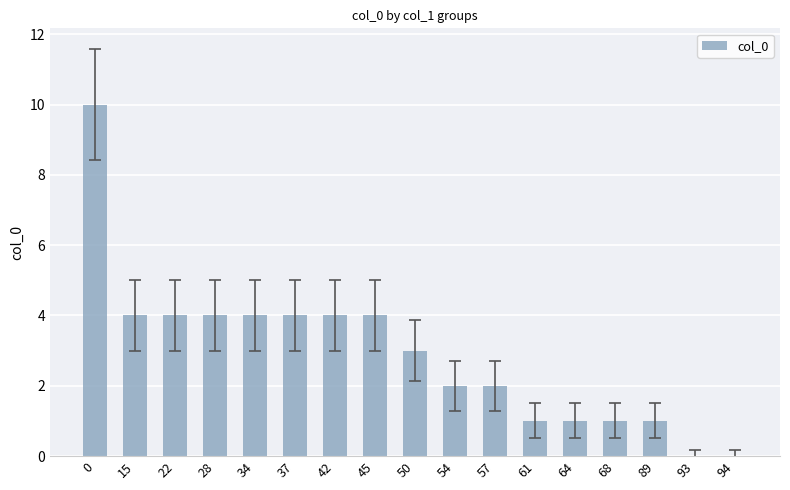

Approximately how many times larger is the value at 22 compared to 54?

2.0